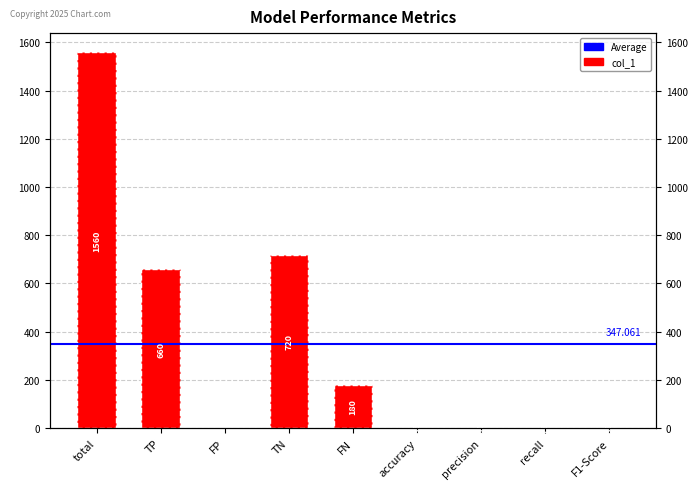

Rank the categories by value from lowest to highest.

FP, recall, F1-Score, accuracy, precision, FN, TP, TN, total